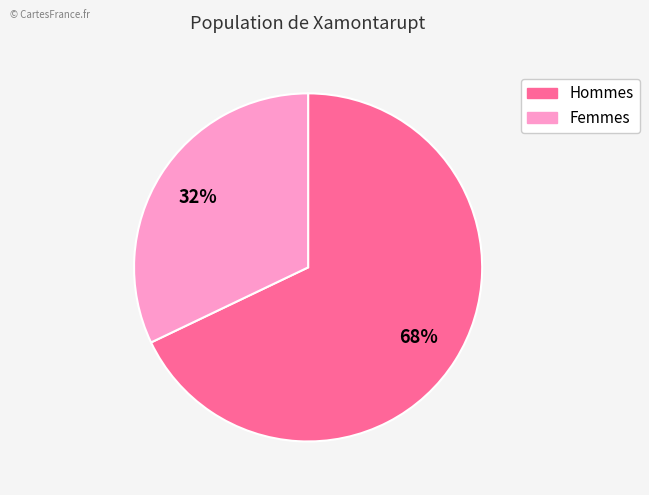

Is there a majority slice in this chart?

Yes